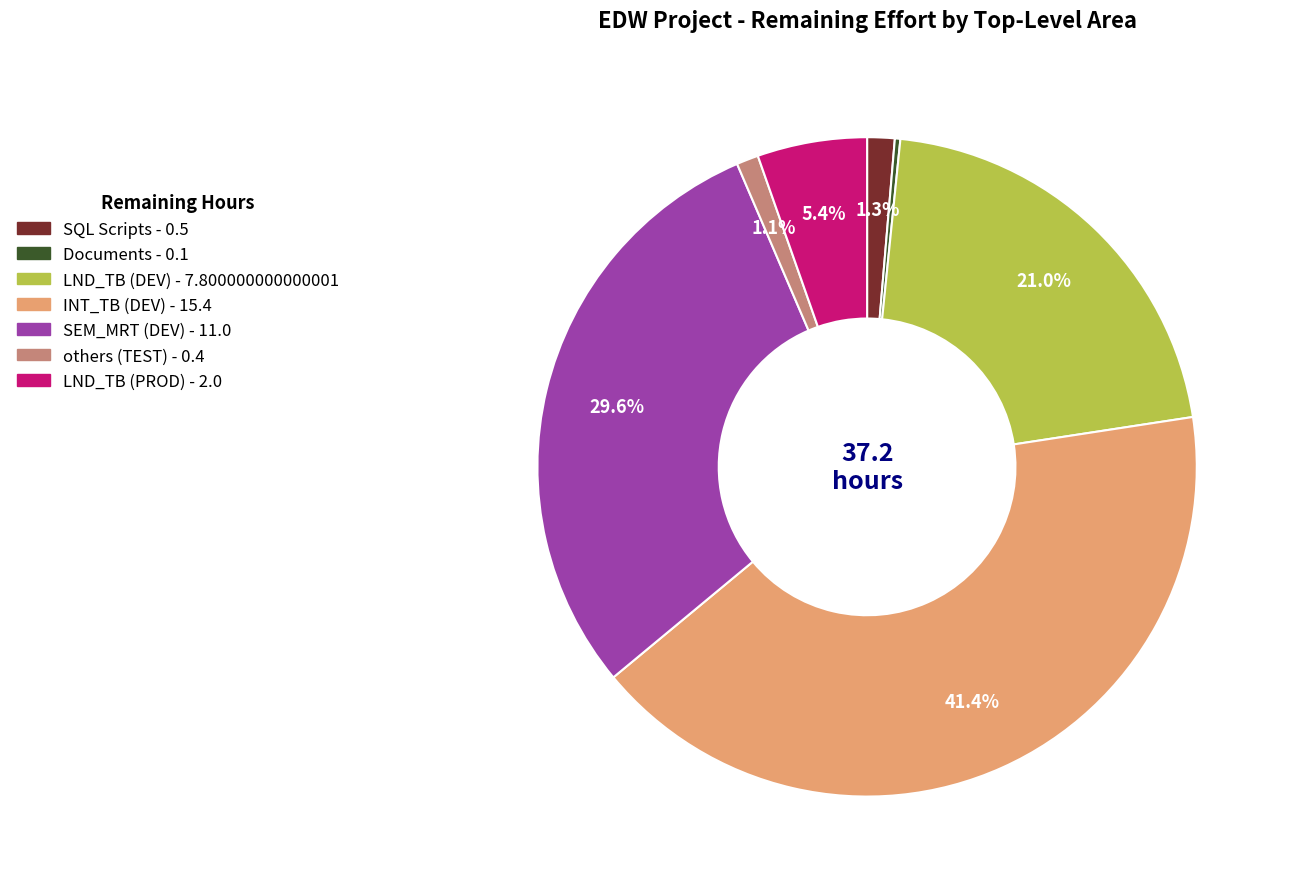

Is there a majority slice in this chart?

No